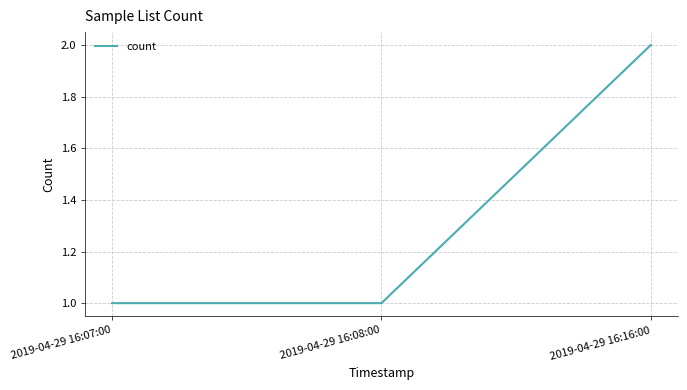

Reading left to right, transcribe all the data shown in this chart.

2019-04-29 16:07:00=1	2019-04-29 16:08:00=1	2019-04-29 16:16:00=2